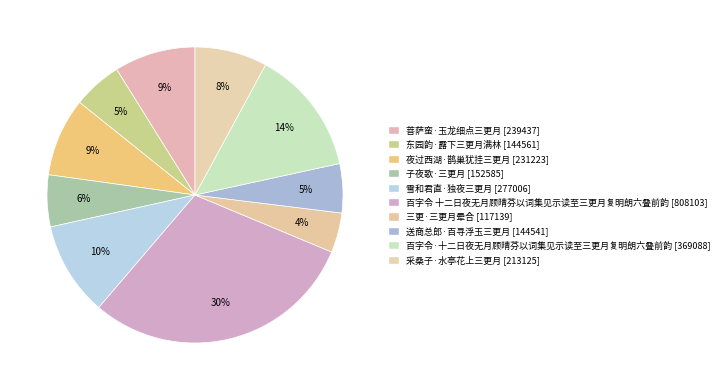

To the nearest percent, what is the difference between the largest and smallest slice percentages?

26%